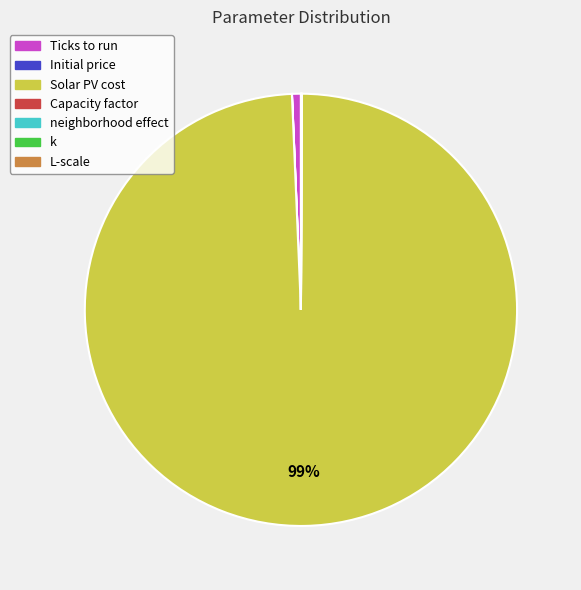

Does any single category account for the majority?

Yes